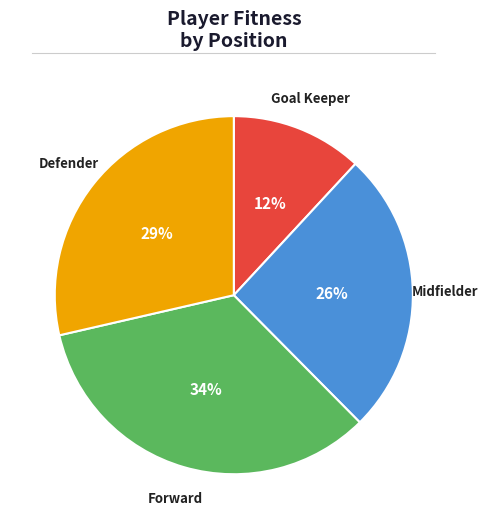

How many slices are in this pie chart?

4